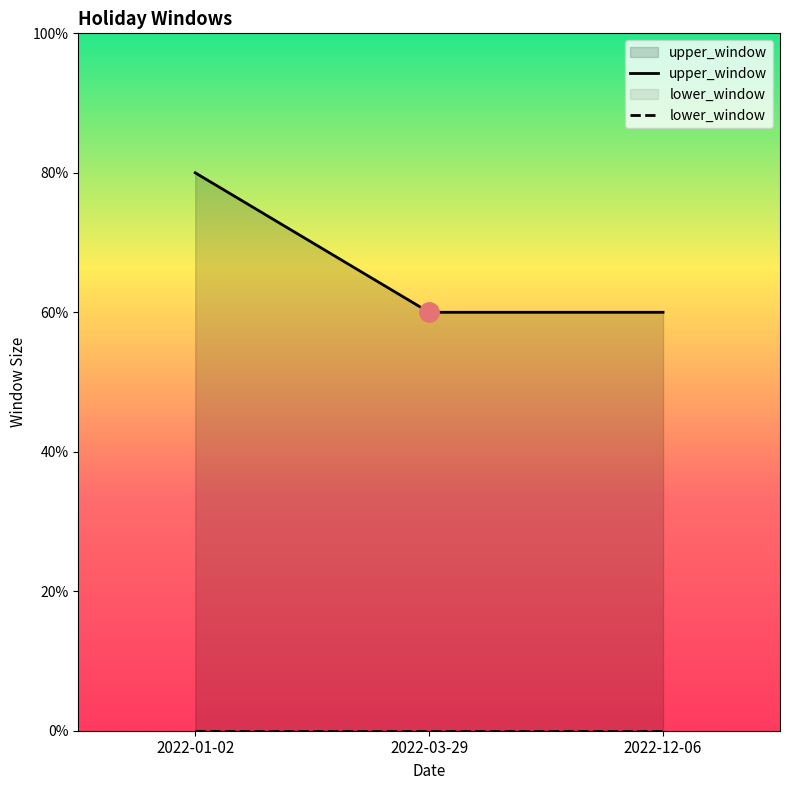

Is it true that lower_window equals 0 at 2022-12-06?

True